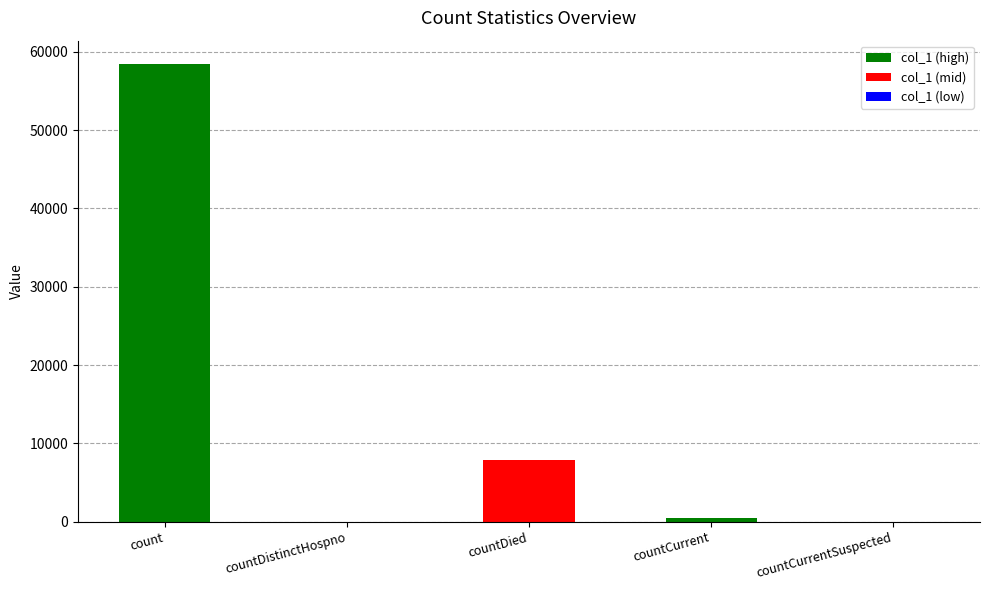

Count the number of categories in the chart.

5